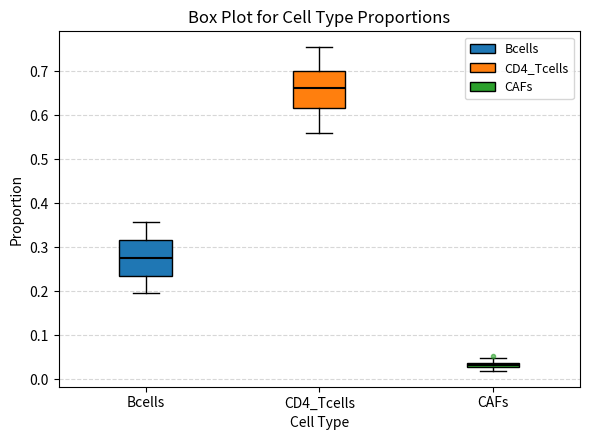

Where is the upper edge of the box for CAFs on the y-axis? The values are not printed on the chart, so give them approximately, as read against the axis.

0.04